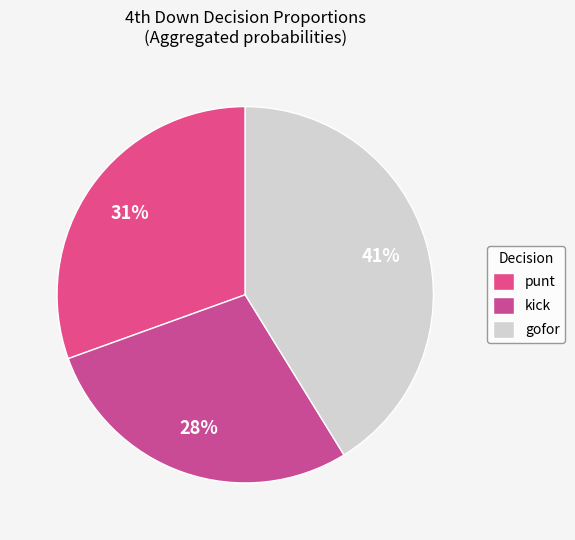

Does kick account for over 50% of the chart?

No